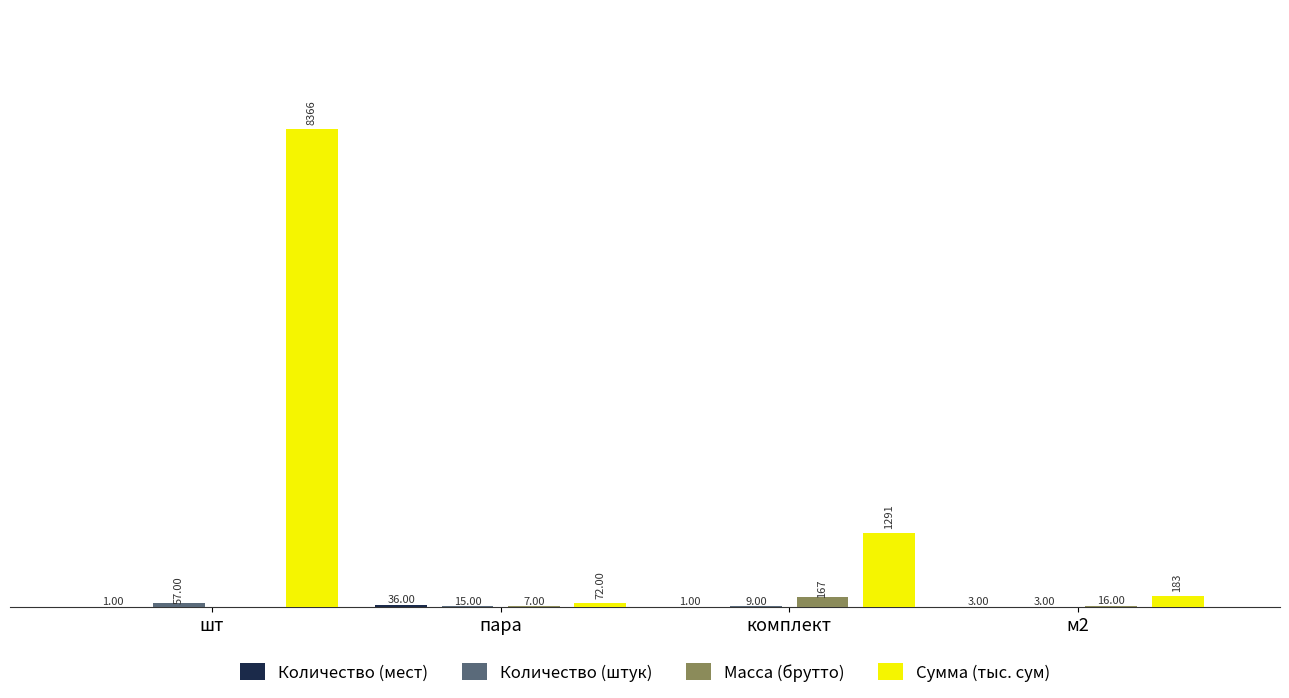

At which label is Сумма (тыс. сум) closest to 4219?

комплект